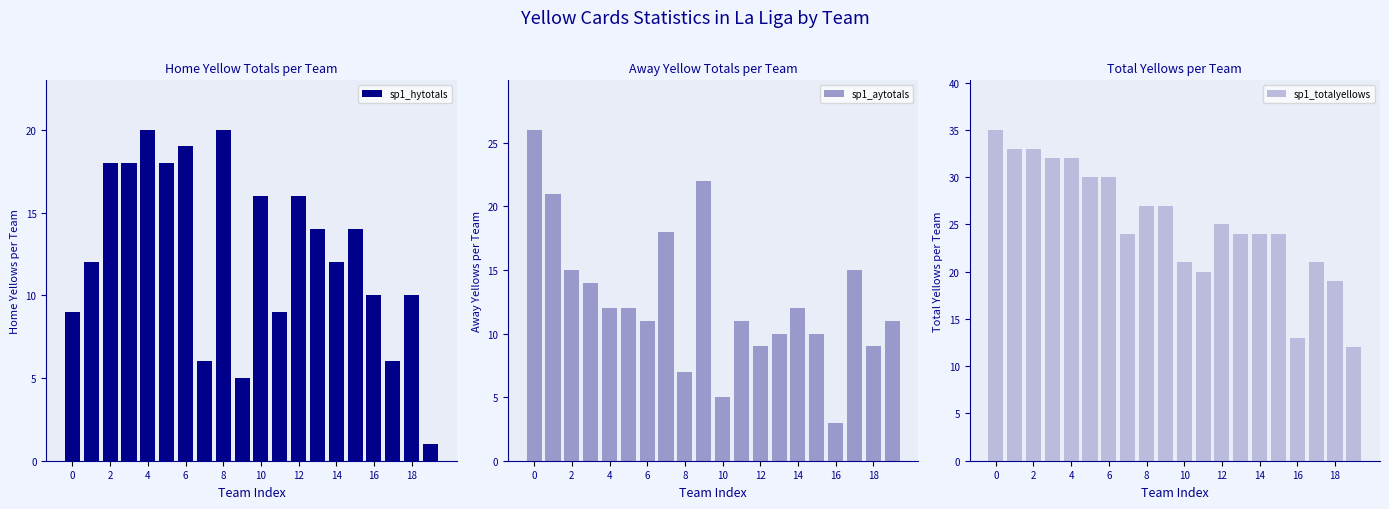

Is the value of sp1_aytotals at 11 greater than the value of sp1_hytotals at 13?

No